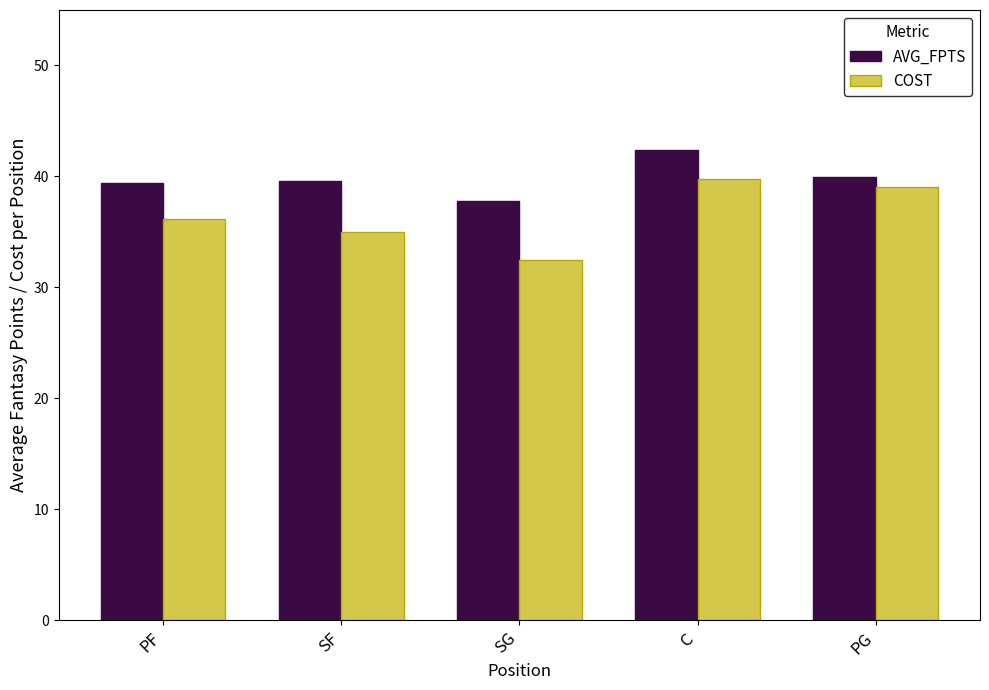

How many distinct data groups are displayed?

2